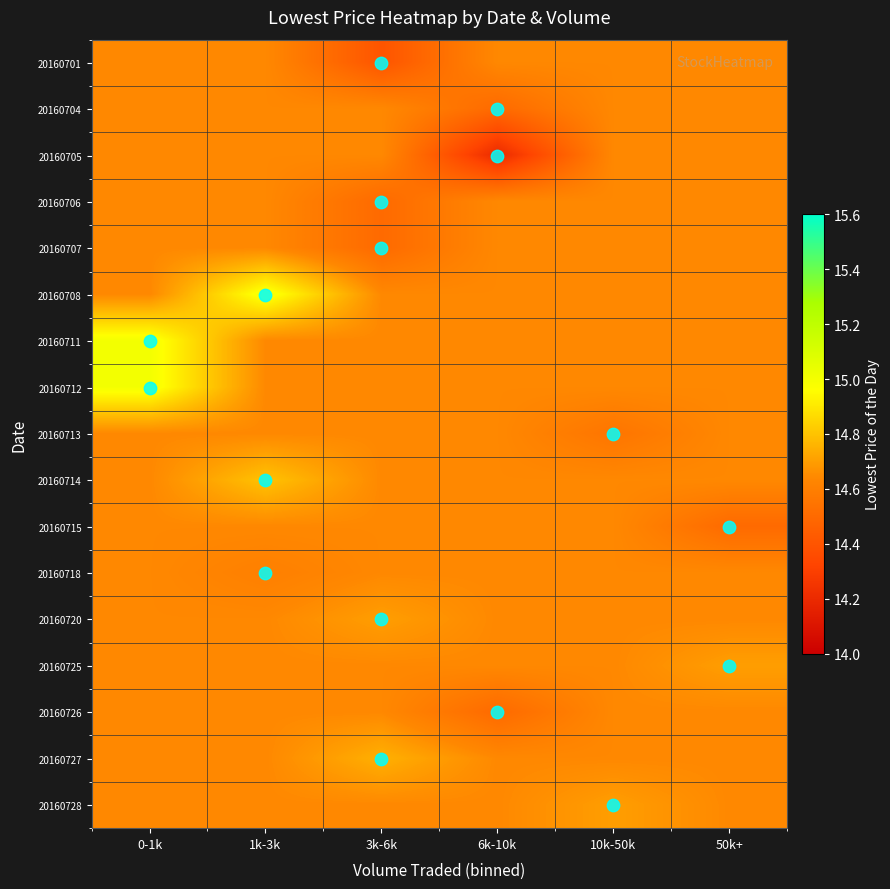

How many categories are shown in the chart?

6